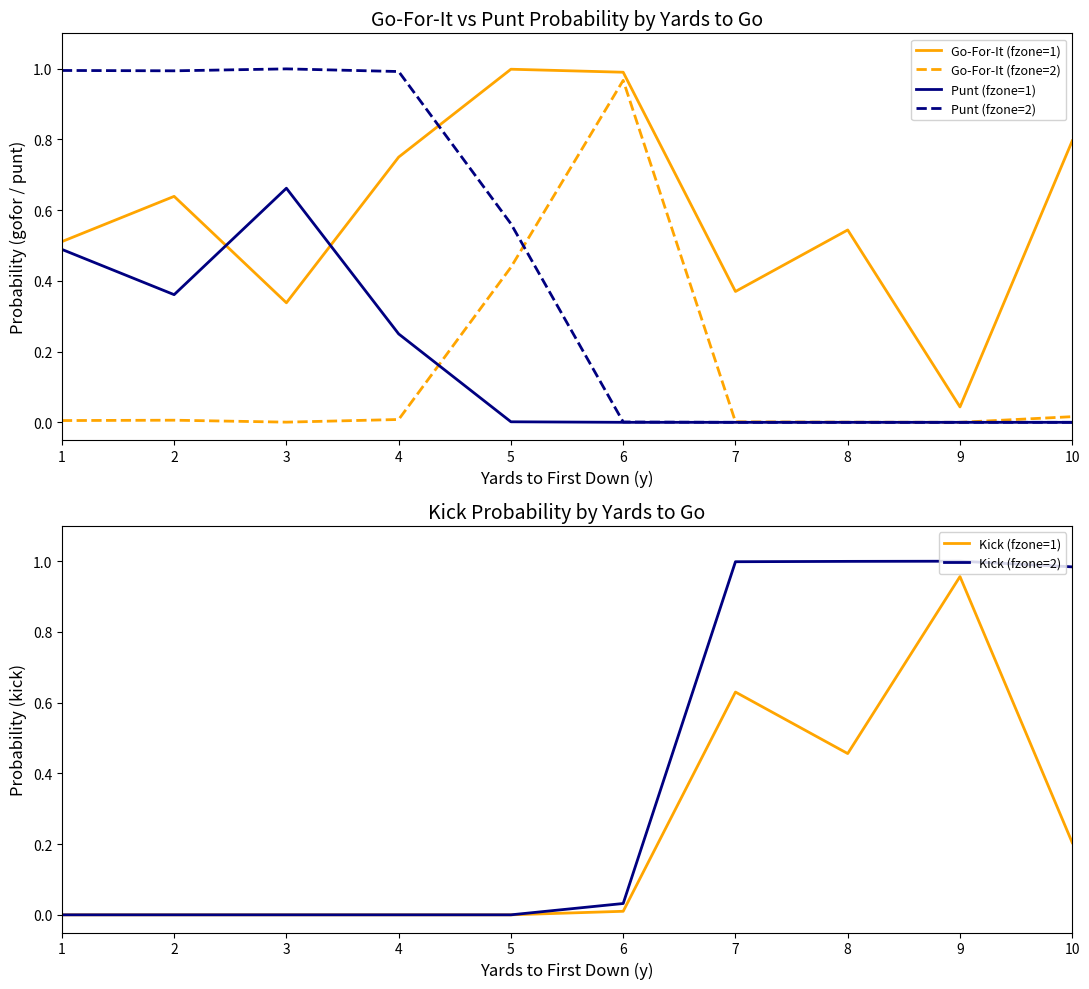

The value of Punt (fzone=2) at 2 is 1.7. True or false?

False